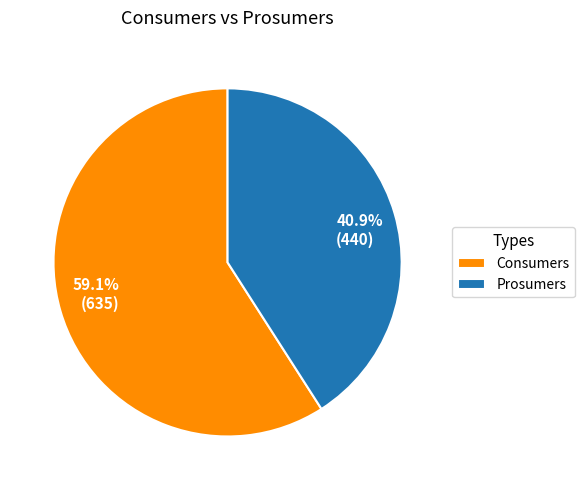

How much of the chart is everything except Prosumers?

59.1%